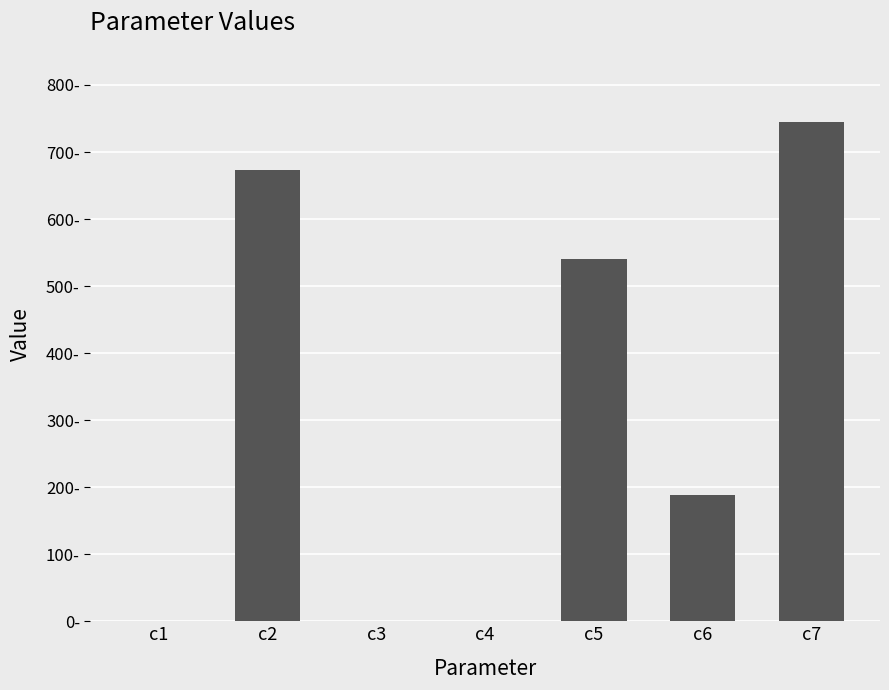

Which category has the highest value across all series?

c7